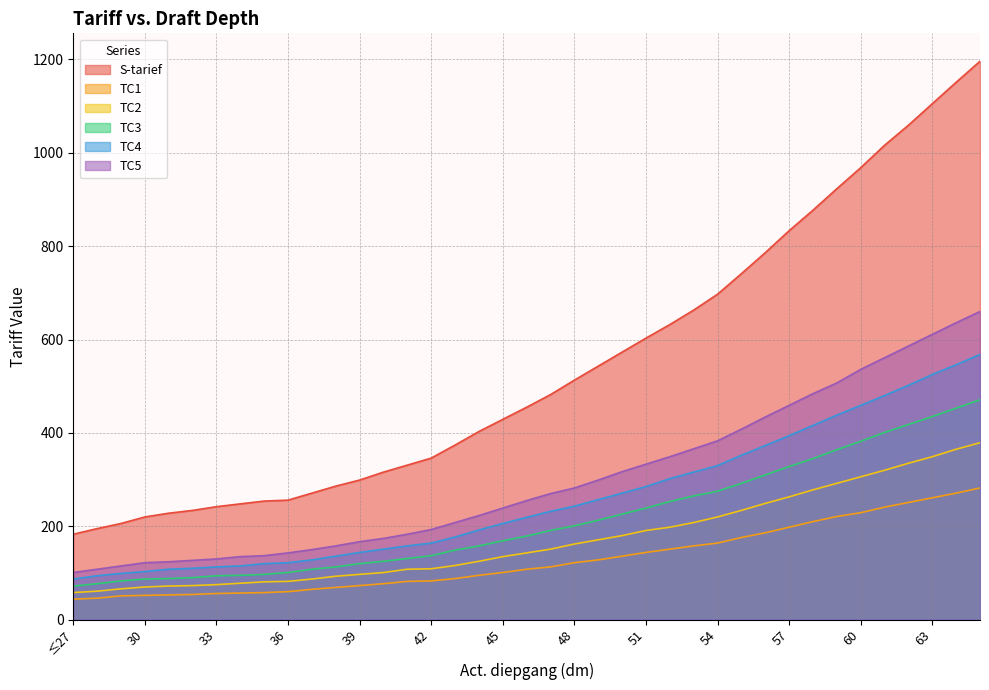

True or false: TC2 and TC3 cross at least once.

False